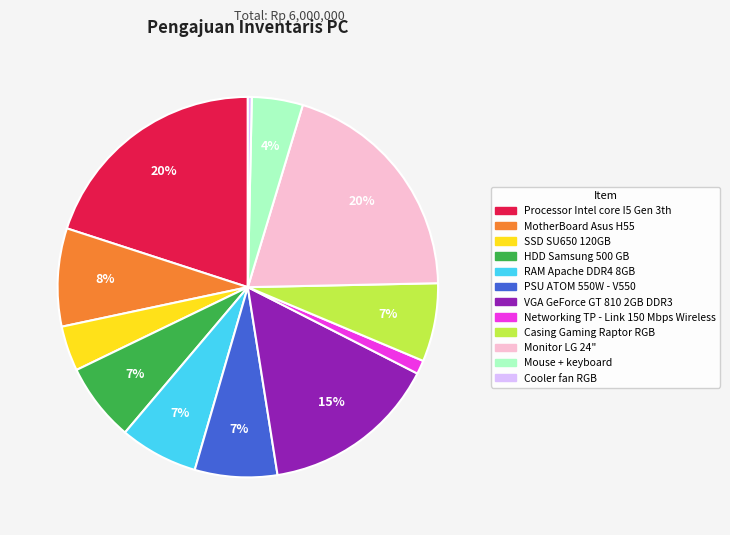

Is there any slice that represents more than half of the pie?

No